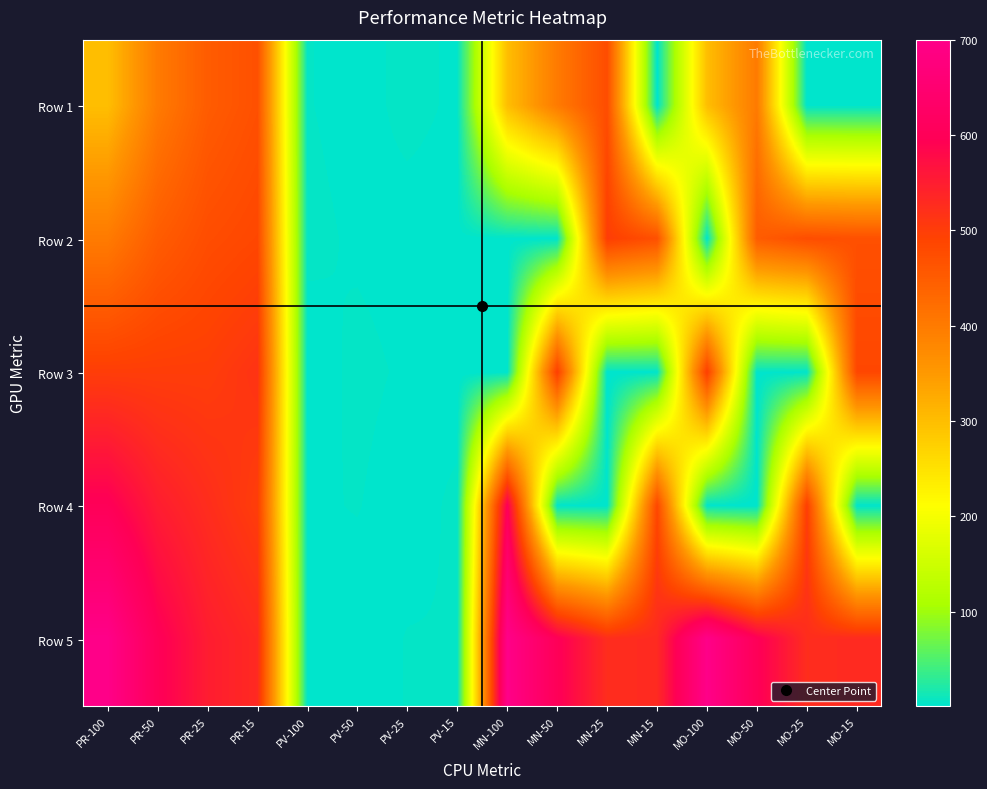

Which series has the largest range (max minus min)?

Row 5